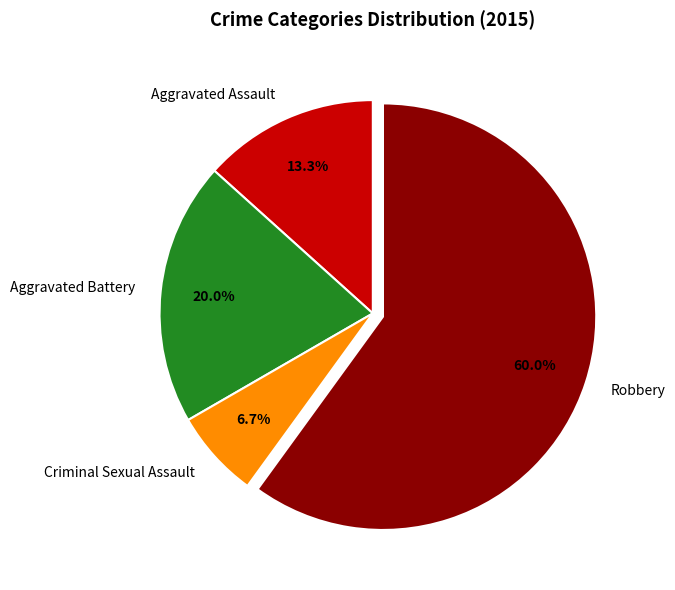

Which category has the smallest portion of the pie?

Criminal Sexual Assault